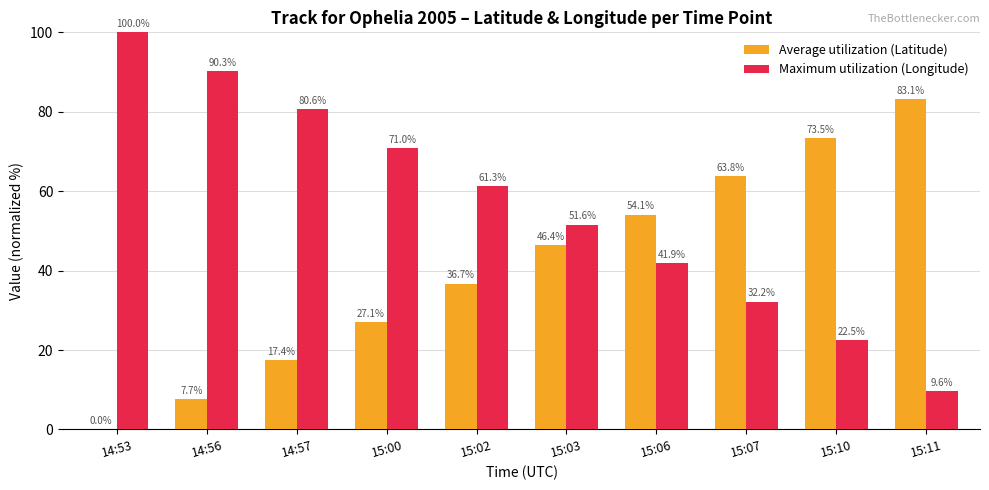

What is the maximum value shown in the chart?

100.0